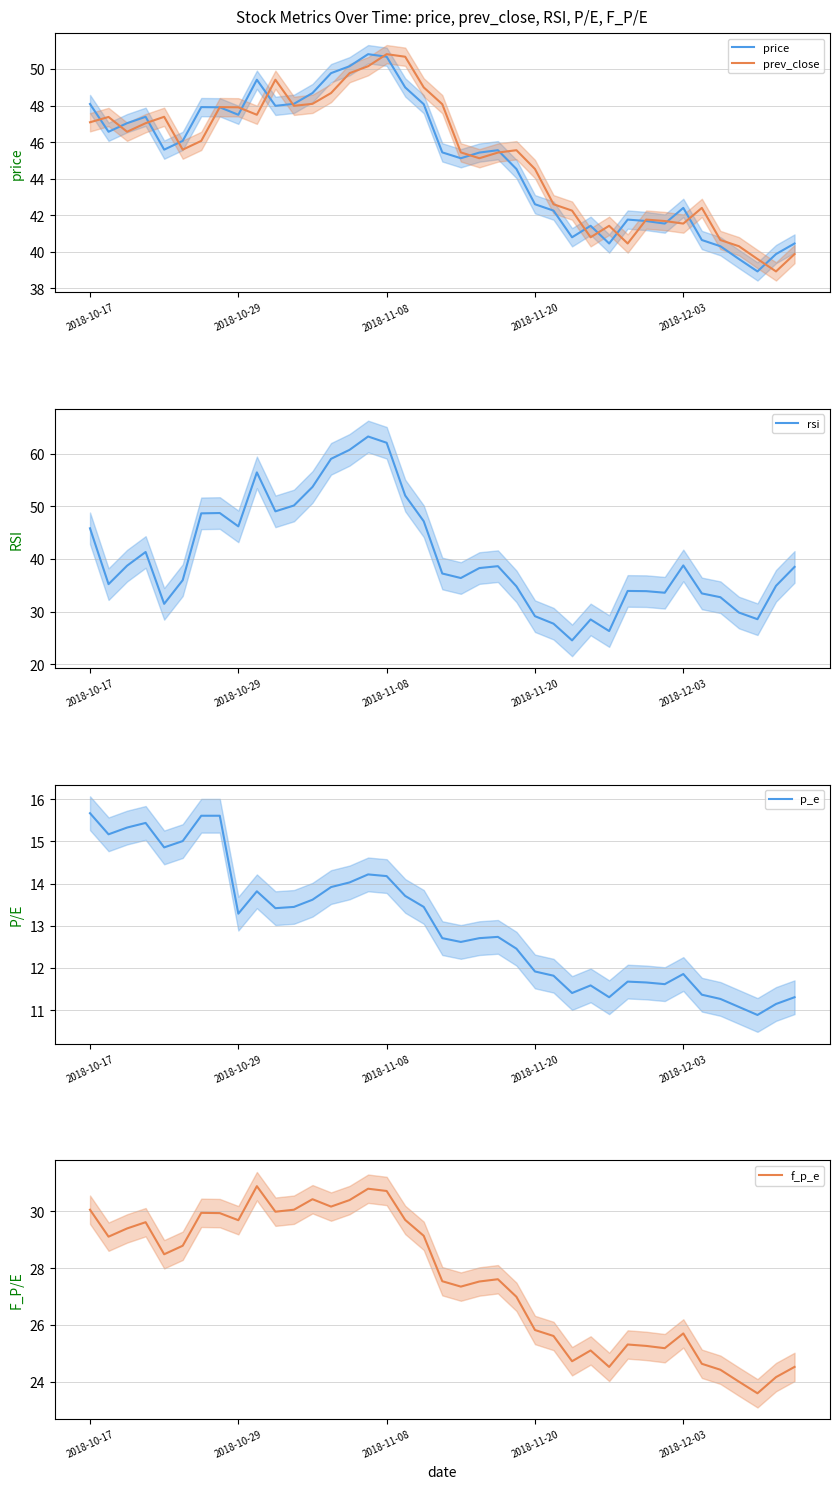

How many data points in p_e are above 12?

24